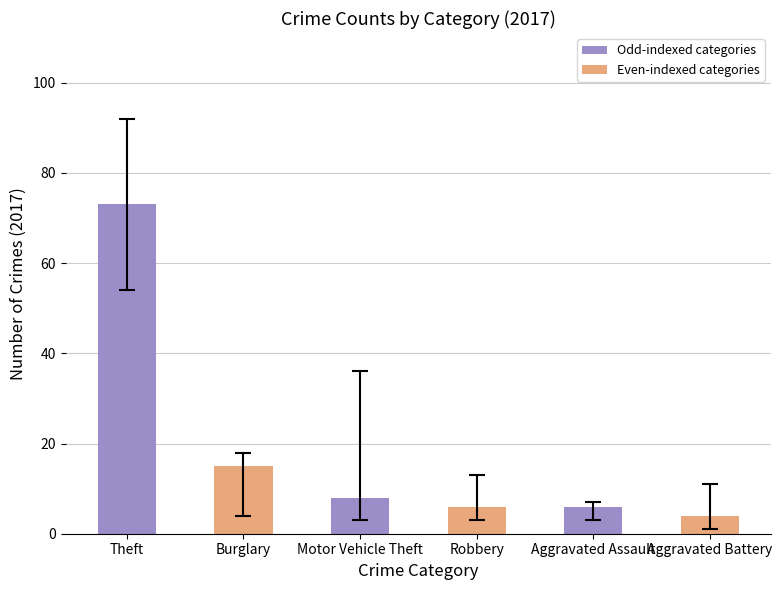

Reading left to right, what are all the values shown in this chart?

Theft=73	Burglary=15	Motor Vehicle Theft=8	Robbery=6	Aggravated Assault=6	Aggravated Battery=4